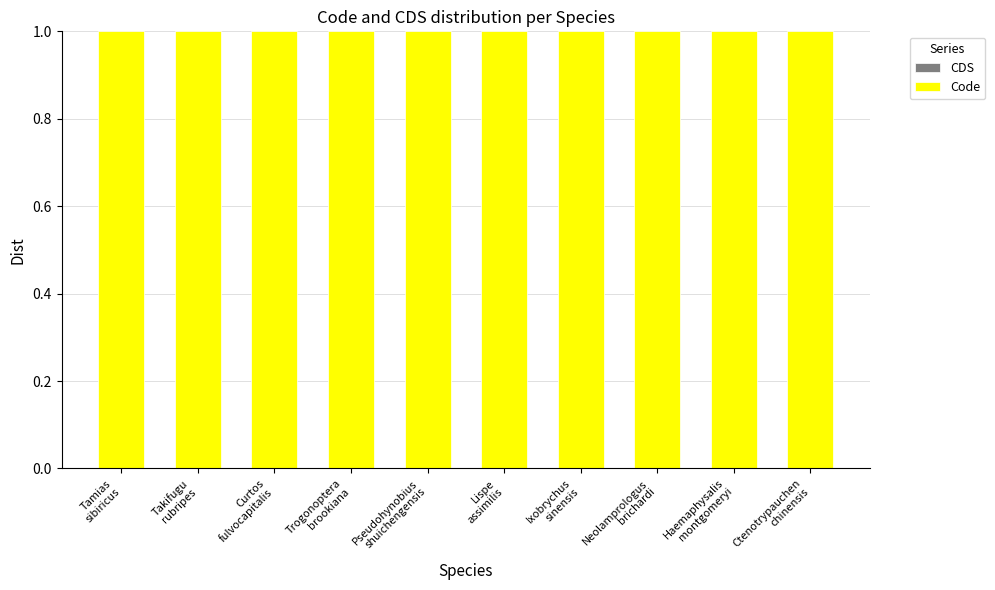

What is the label of the 6th bar from the left?

Lispe
assimilis